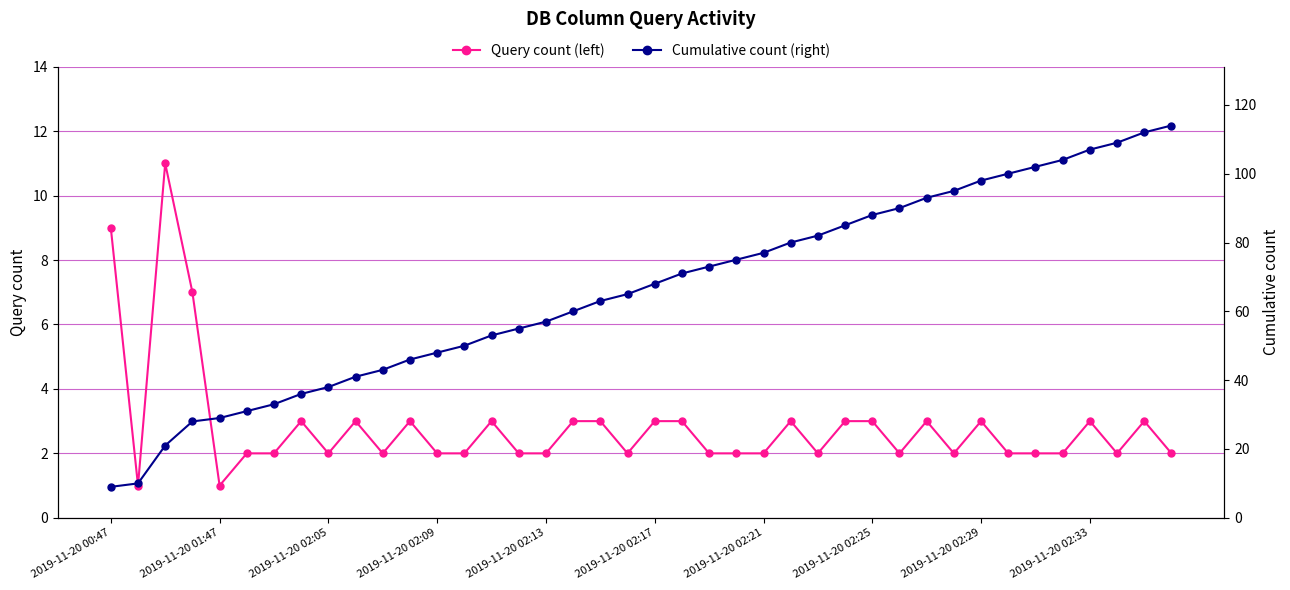

The value of Query count (left) at 33 is 2. True or false?

True